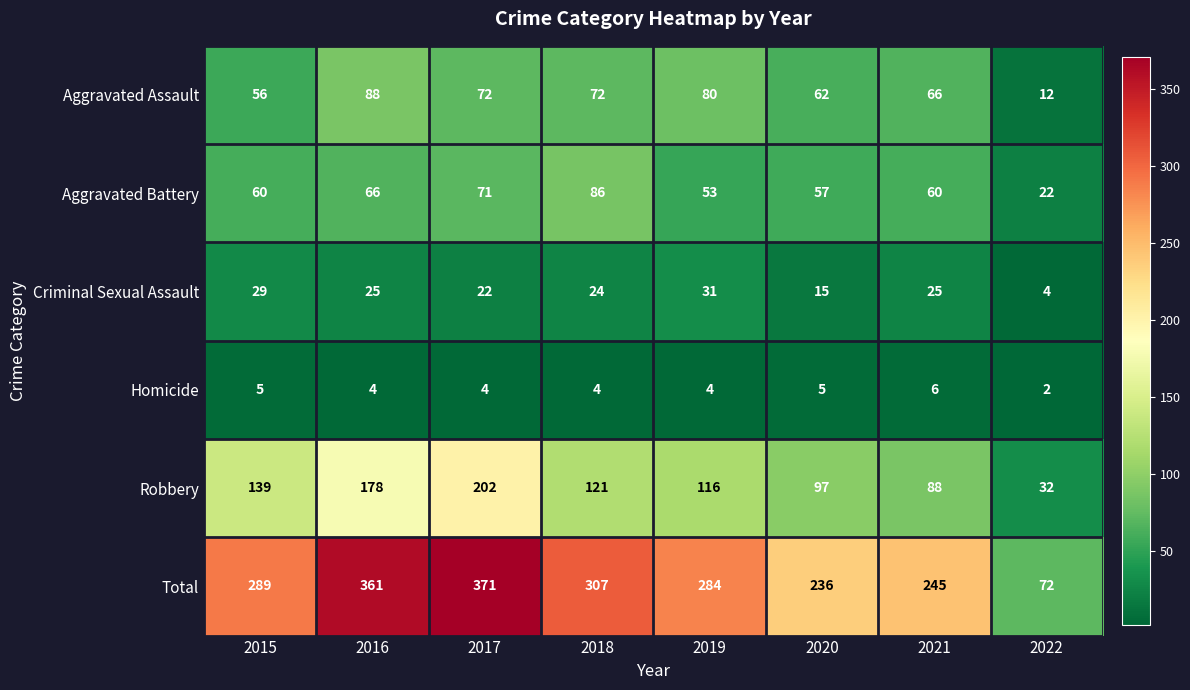

At how many categories does at least one series exceed 115?

7